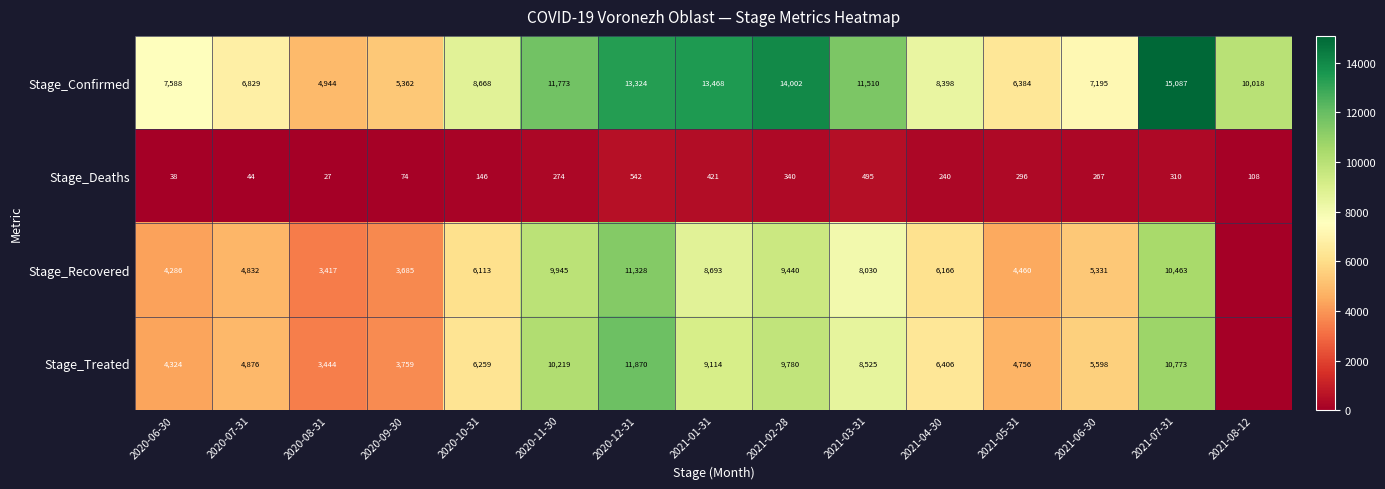

True or false: Stage_Confirmed has a value of 6829 at 2020-07-31.

True